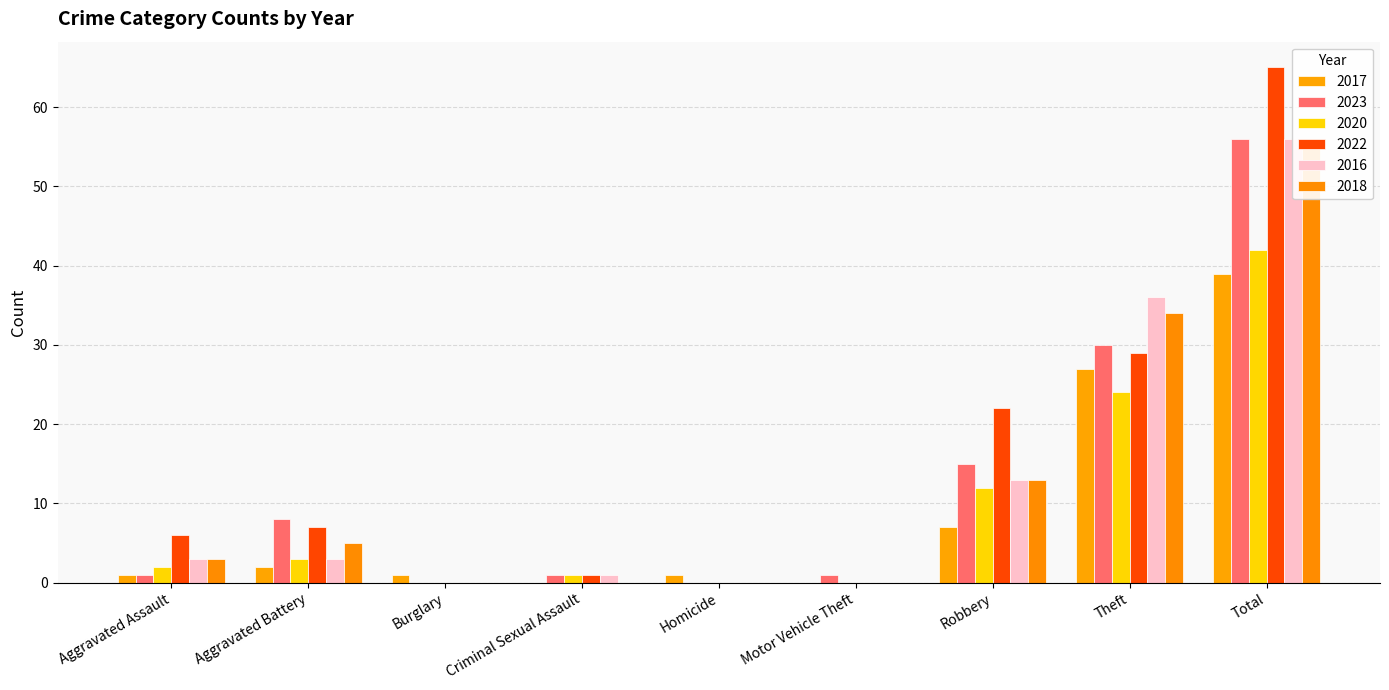

At which label does 2023 first exceed 1?

Aggravated Battery